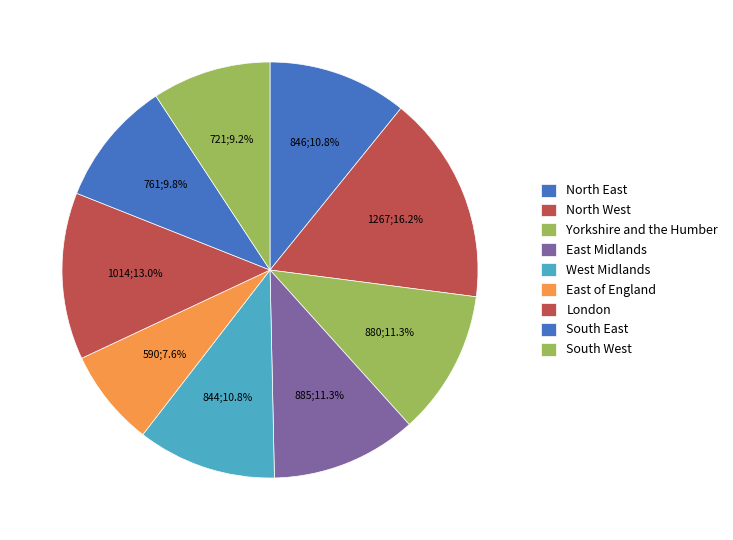

How many slices are in this pie chart?

9